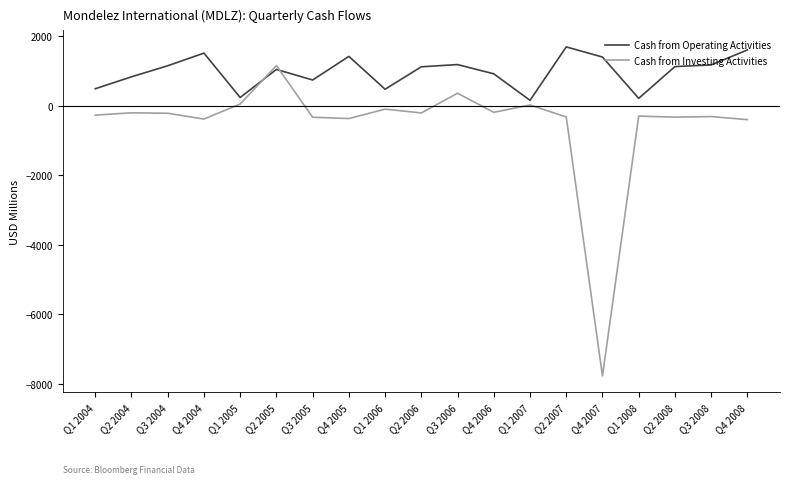

Rank the series by their average value, from highest to lowest.

Cash from Operating Activities, Cash from Investing Activities